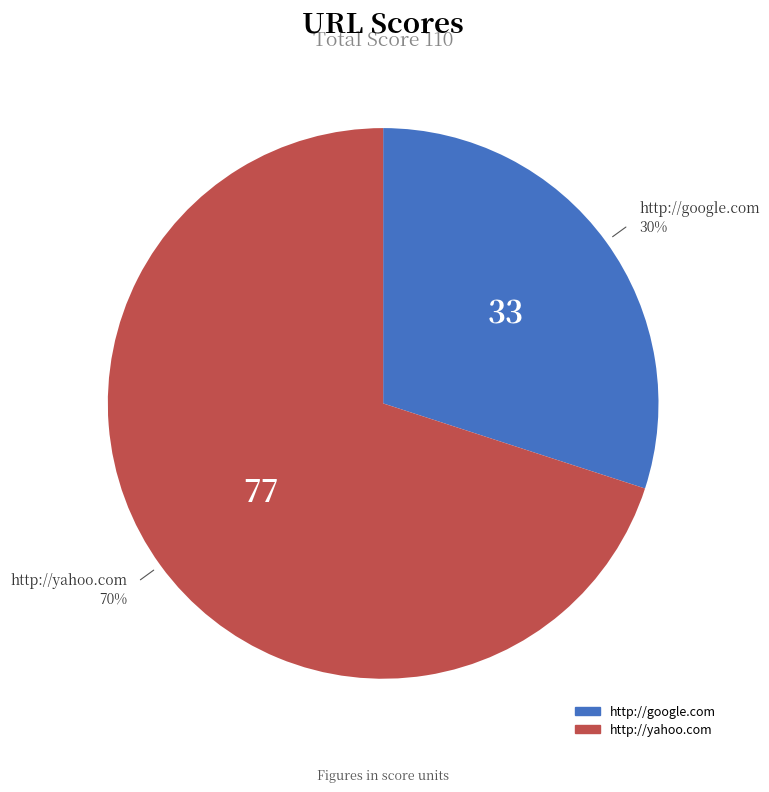

What is the ratio of the value at http://yahoo.com to the value at http://google.com?

2.3